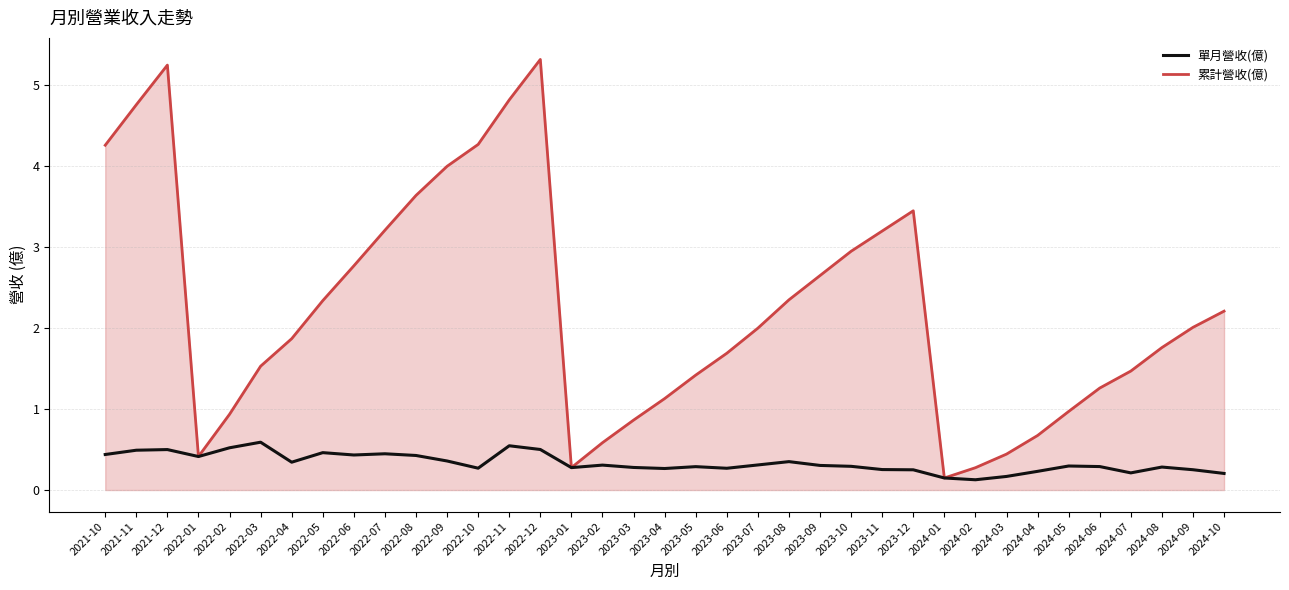

Which series has the widest spread of values?

累計營收(億)